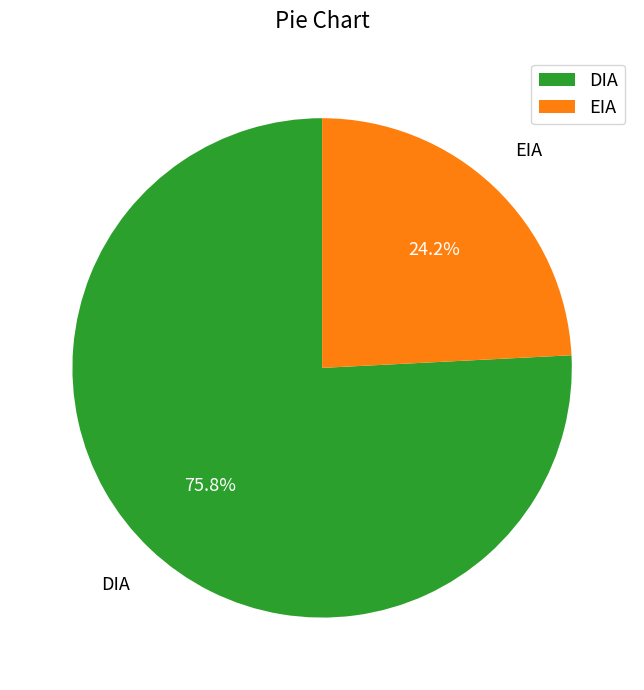

To the nearest percent, what percentage of the pie is DIA?

76%